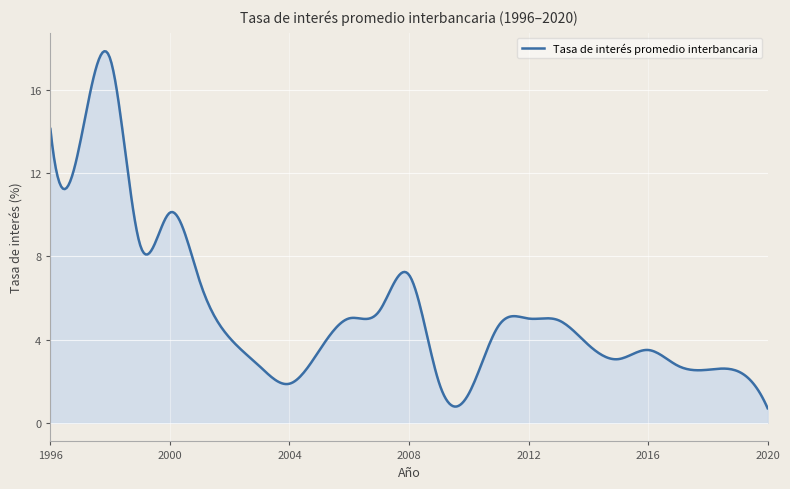

True or false: the data has more than 1 interior local peaks.

True